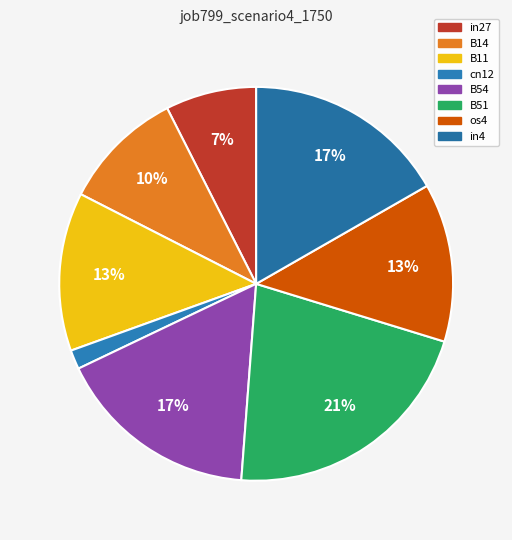

The B51 slice represents 21% of the pie. True or false?

True